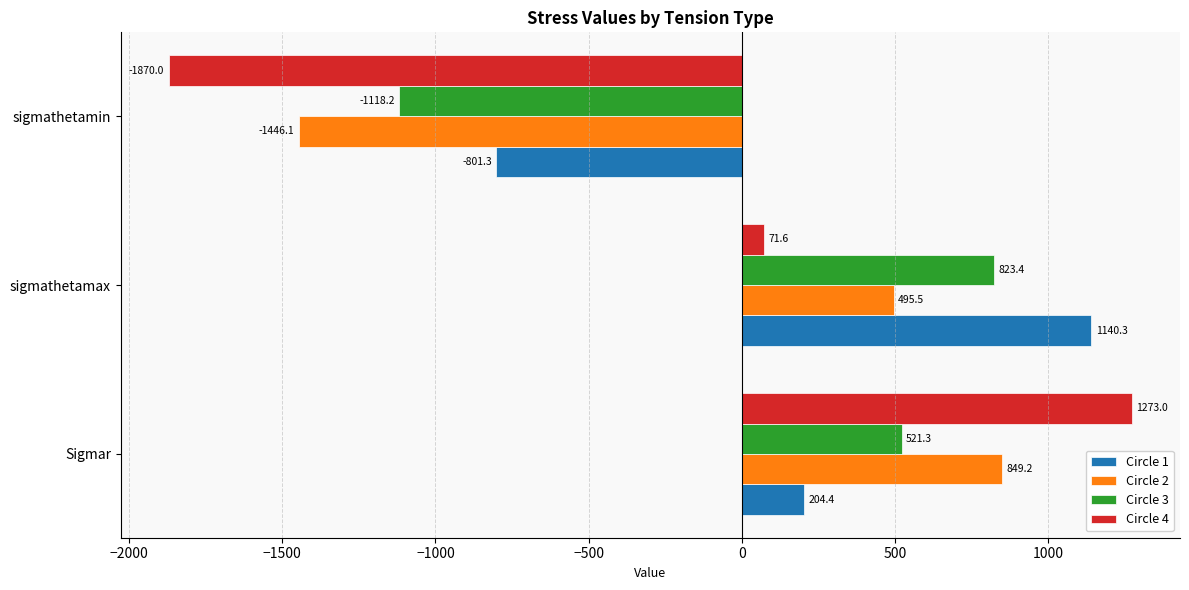

What is the difference between the maximum and minimum values in the Circle 4 series?

3143.0